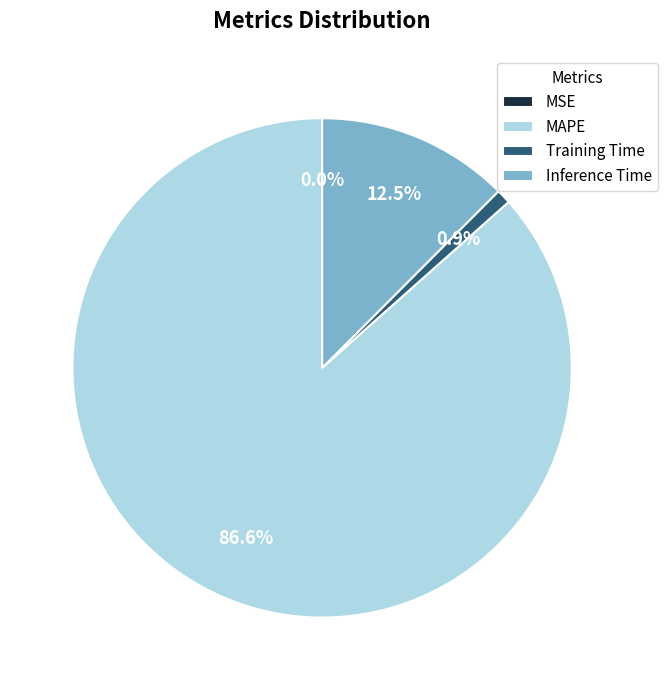

To the nearest percent, what is the difference between the MAPE and Inference Time slice percentages?

74%